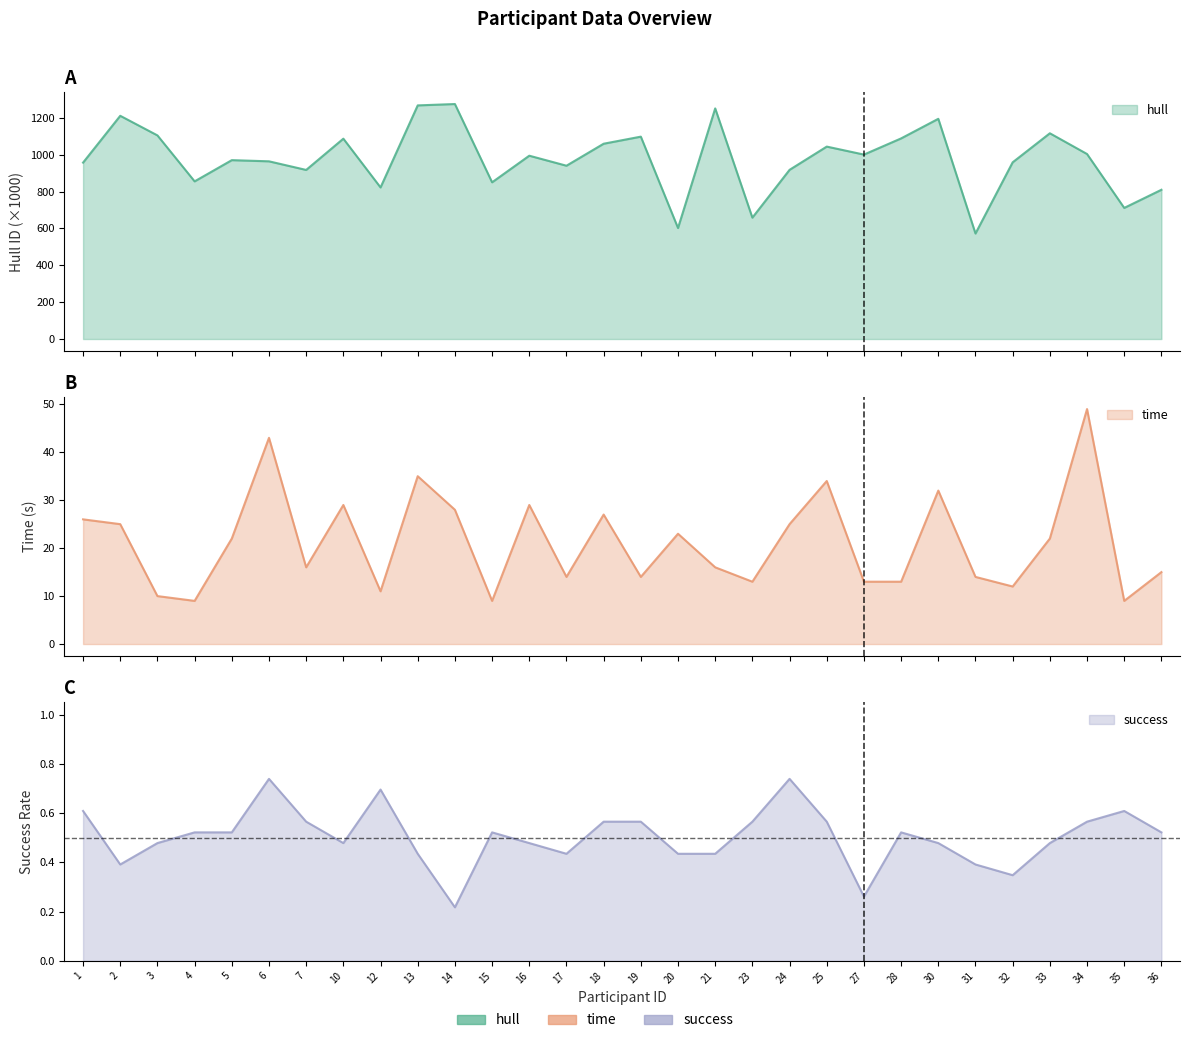

At which category is the sum across all series the highest?

14